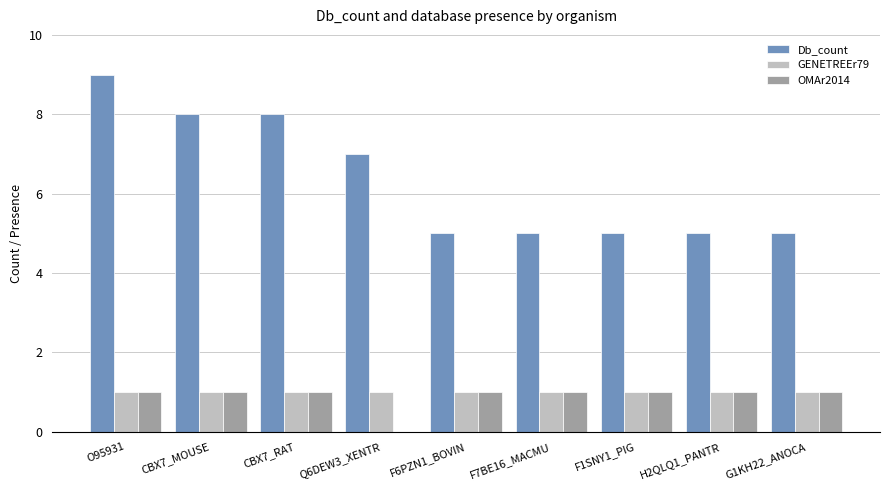

Which label corresponds to the largest value in the chart?

O95931